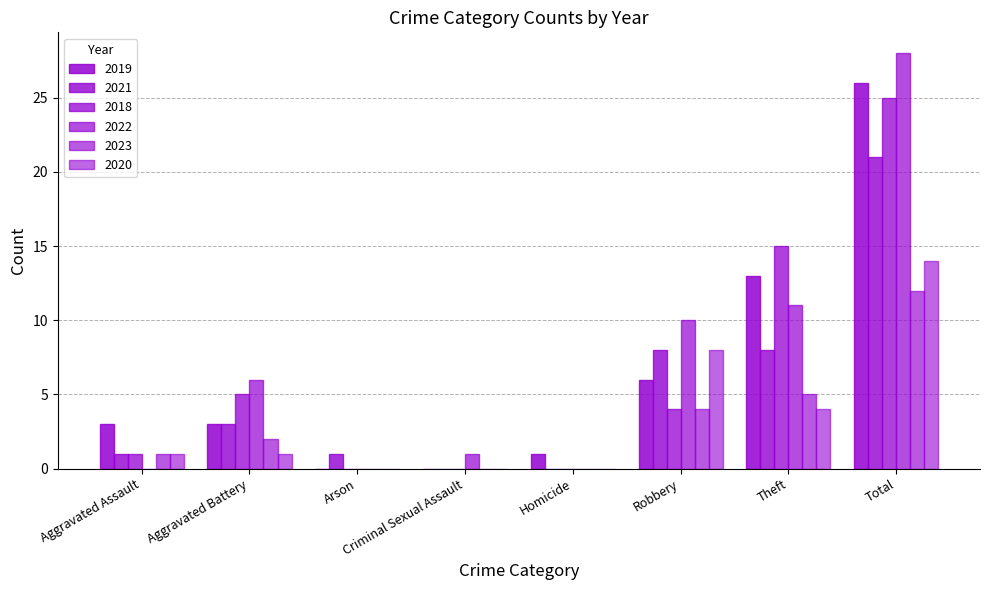

Reading left to right, list all the values displayed in this chart.

2019: Aggravated Assault=3	Aggravated Battery=3	Arson=0	Criminal Sexual Assault=0	Homicide=1	Robbery=6	Theft=13	Total=26
2021: Aggravated Assault=1	Aggravated Battery=3	Arson=1	Criminal Sexual Assault=0	Homicide=0	Robbery=8	Theft=8	Total=21
2018: Aggravated Assault=1	Aggravated Battery=5	Arson=0	Criminal Sexual Assault=0	Homicide=0	Robbery=4	Theft=15	Total=25
2022: Aggravated Assault=0	Aggravated Battery=6	Arson=0	Criminal Sexual Assault=1	Homicide=0	Robbery=10	Theft=11	Total=28
2023: Aggravated Assault=1	Aggravated Battery=2	Arson=0	Criminal Sexual Assault=0	Homicide=0	Robbery=4	Theft=5	Total=12
2020: Aggravated Assault=1	Aggravated Battery=1	Arson=0	Criminal Sexual Assault=0	Homicide=0	Robbery=8	Theft=4	Total=14